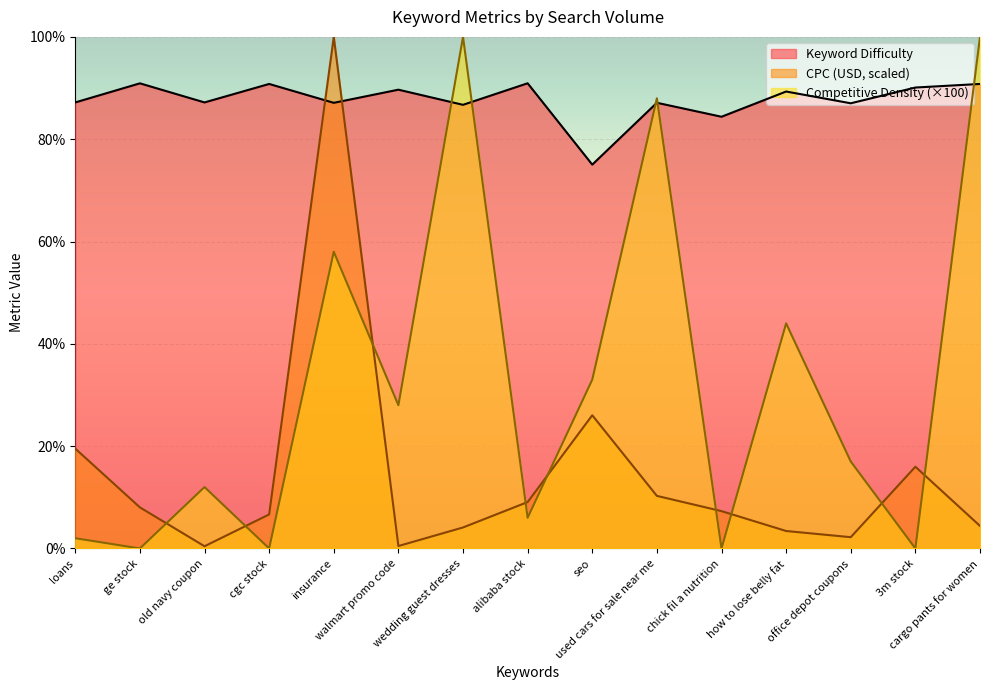

At which category does Competitive Density reach its first local peak?

old navy coupon